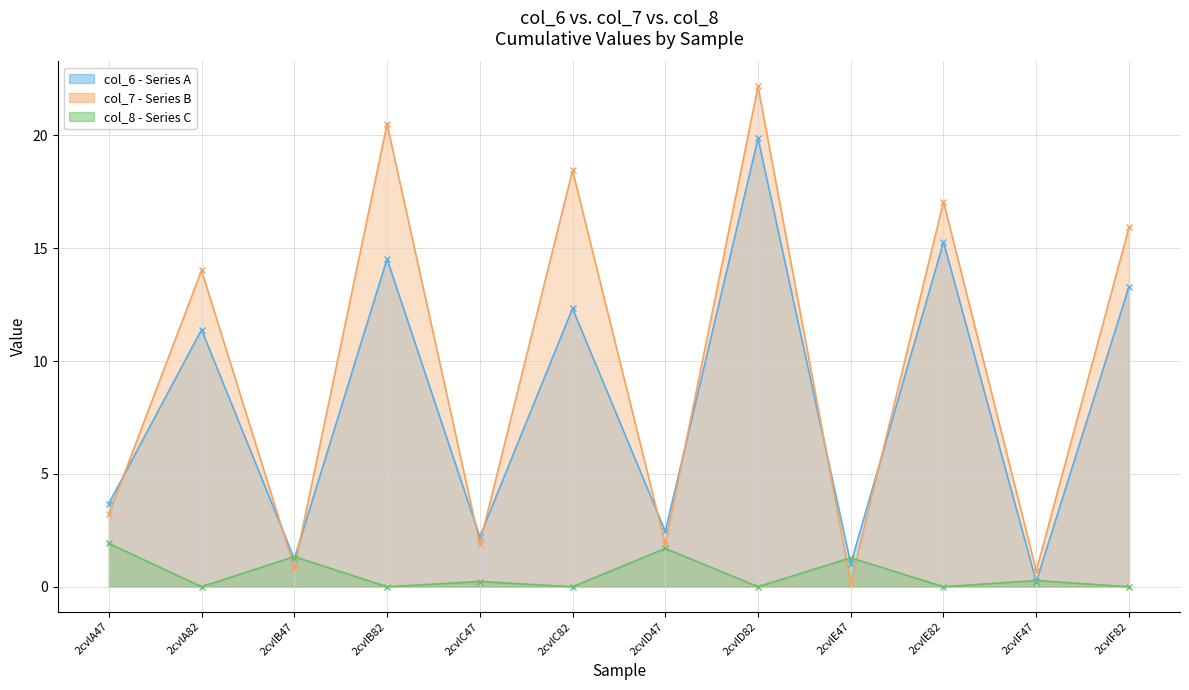

List the series in order of their peak value, highest first.

col_7, col_6, col_8